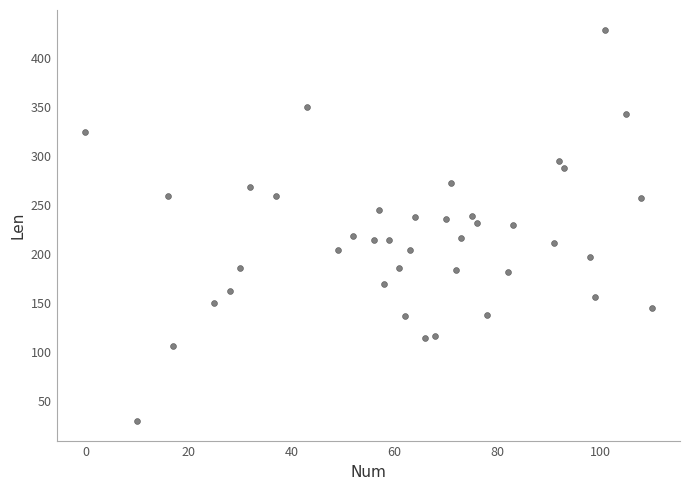

What is the range of X values (max minus min)?

110